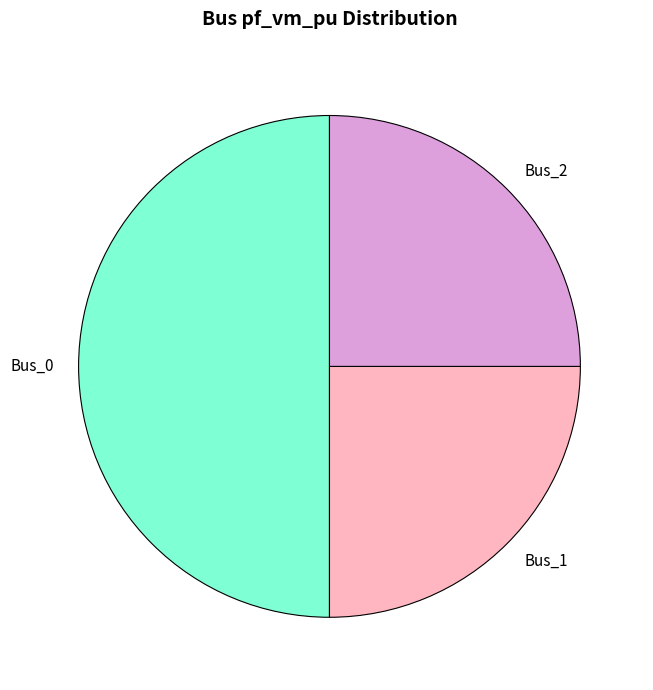

What is the largest slice in the pie chart?

Bus_0